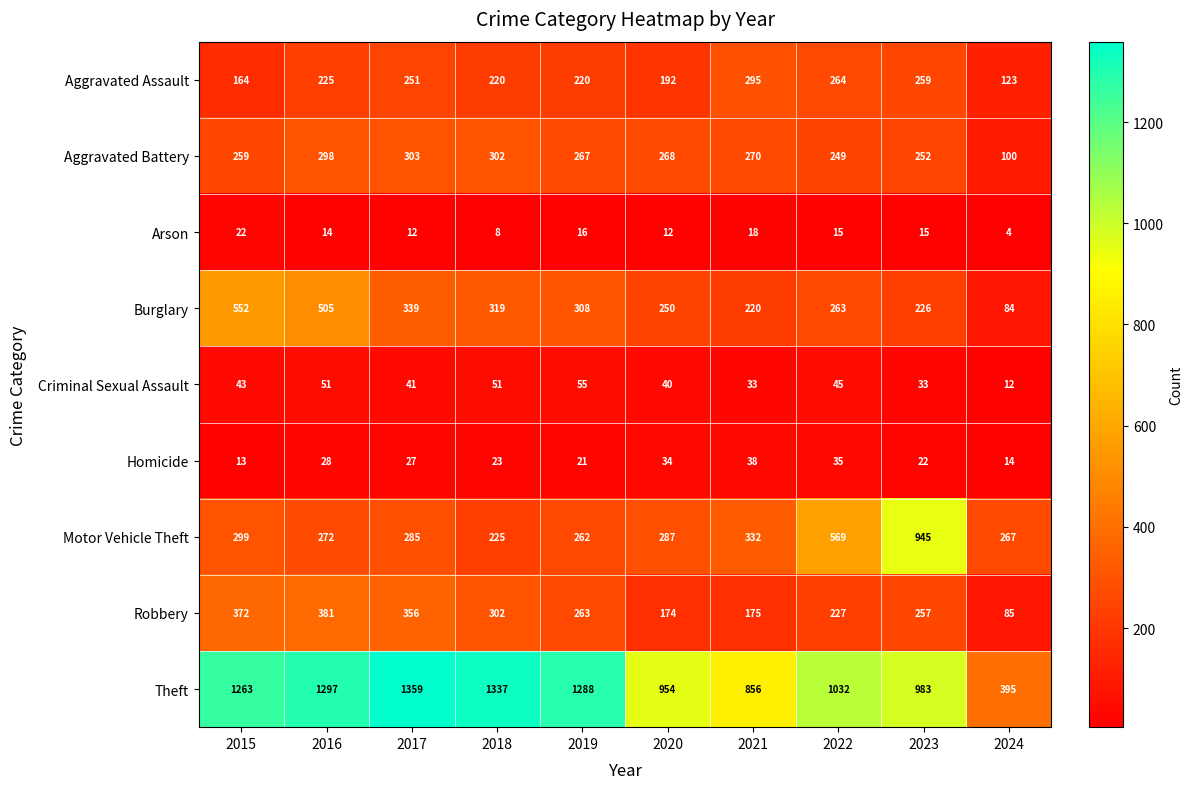

What is the sum of all Robbery values?

2592